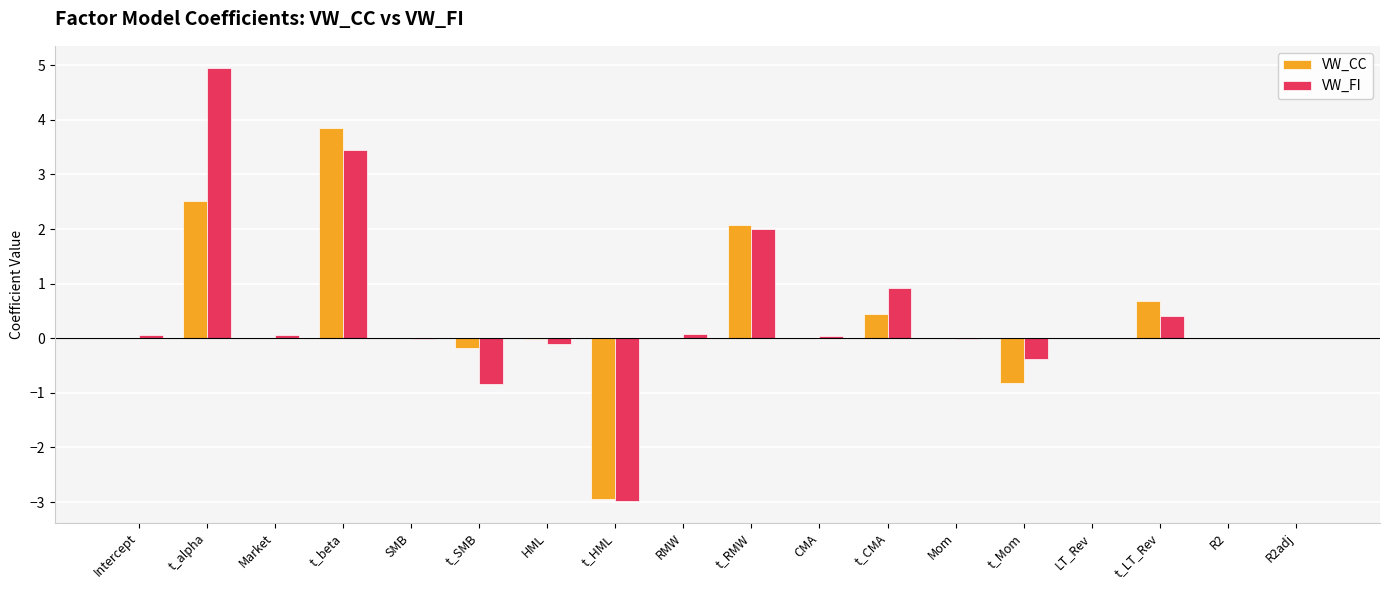

Are the bars grouped side by side (vs. stacked)?

Yes